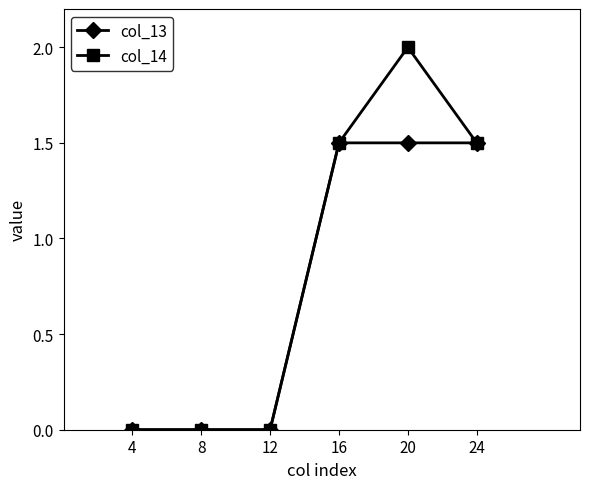

Read the col_14 value at 16.

1.5